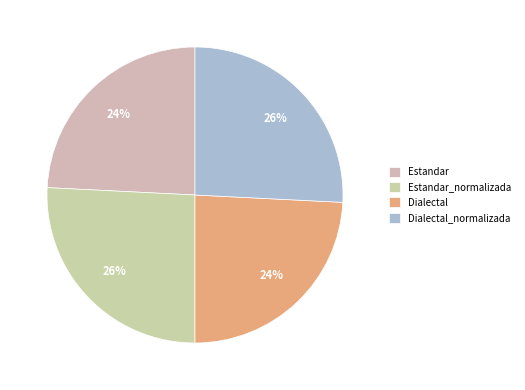

To the nearest percent, what is the difference between the Estandar_normalizada and Estandar slice percentages?

2%